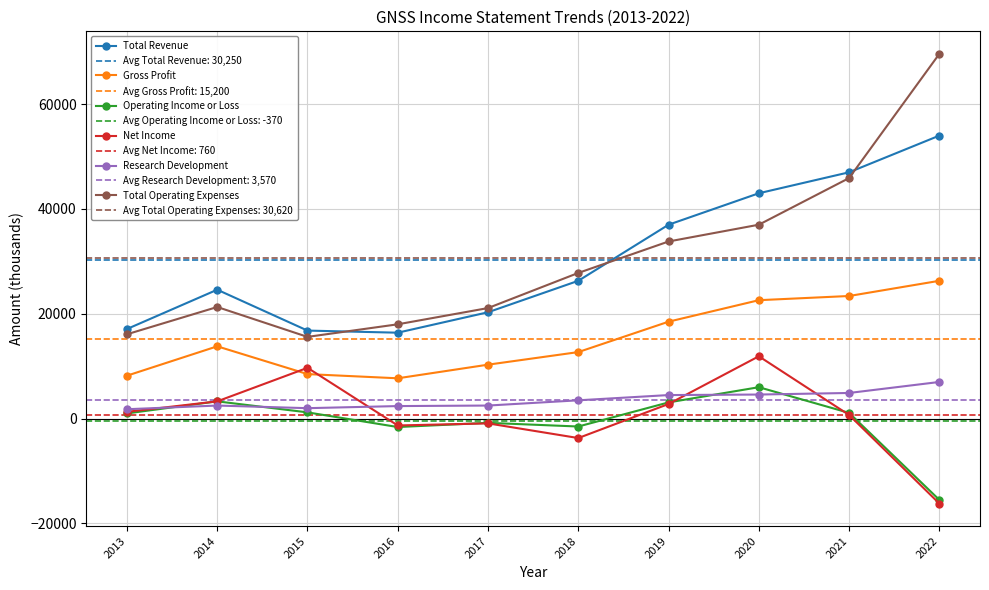

At which label does Research Development first exceed 3500?

2019